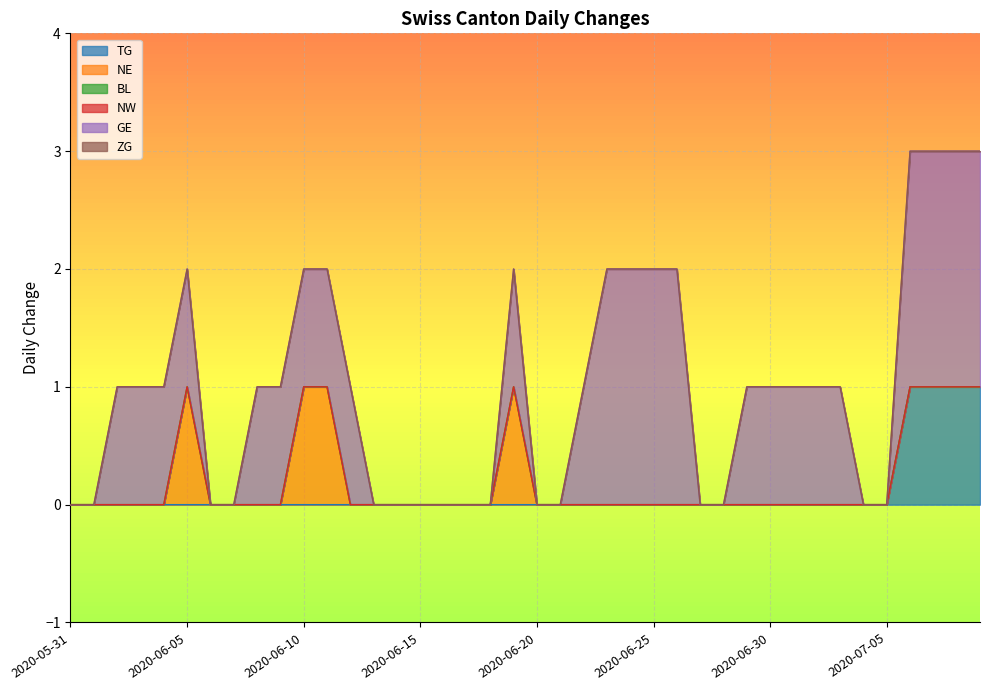

Where is TG nearest to the value 0?

2020-05-31